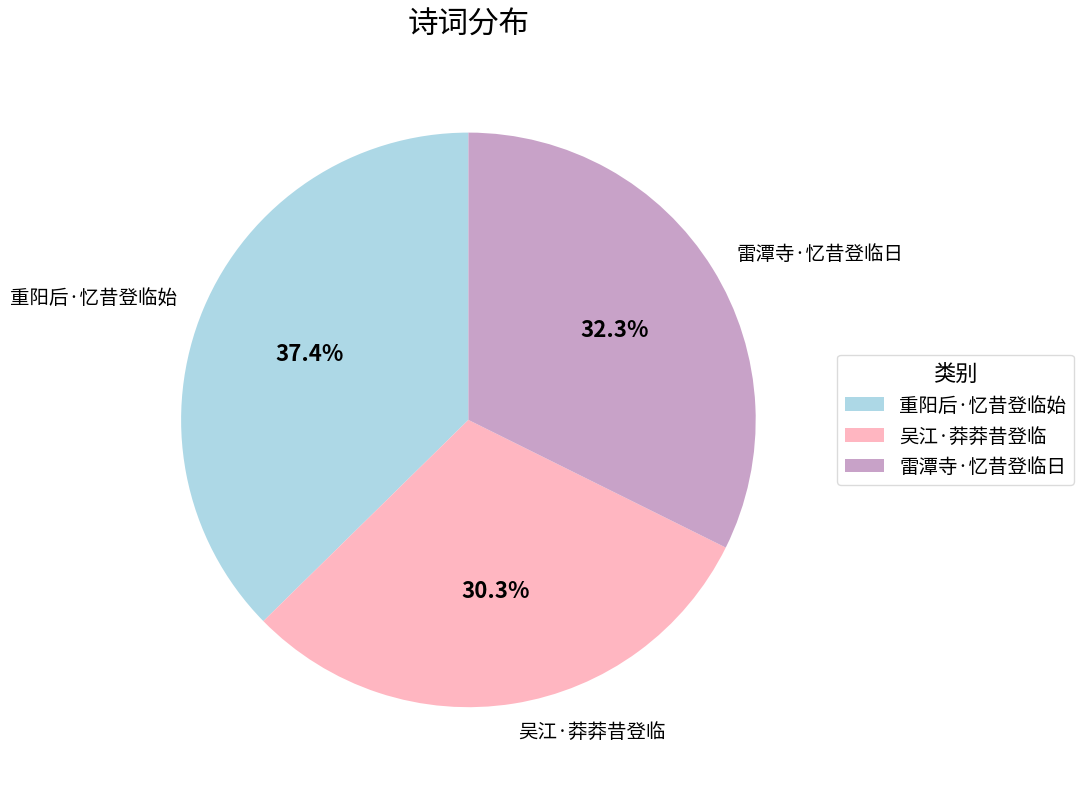

To the nearest percent, what percentage of the pie is 雷潭寺·忆昔登临日?

32%